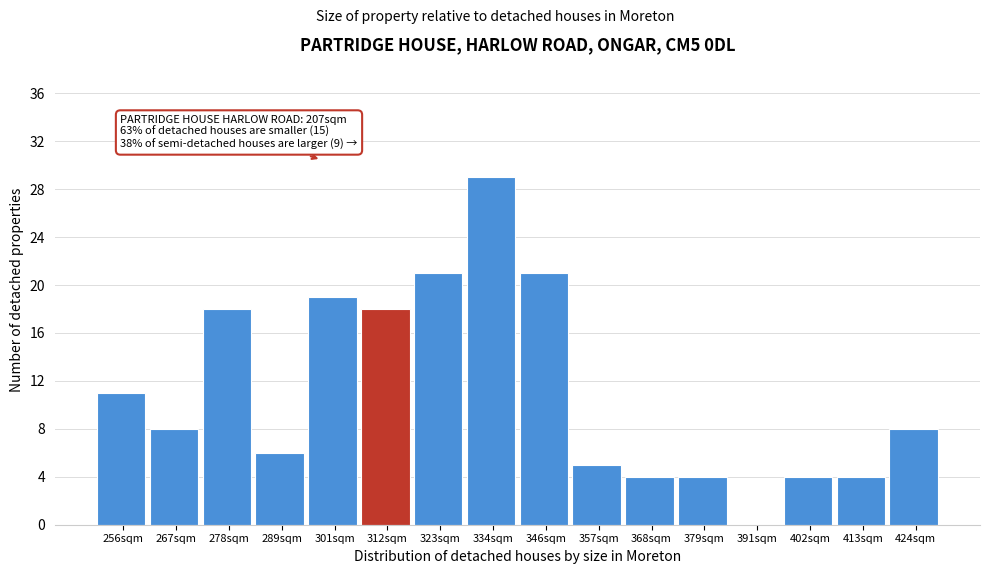

Reading right to left, what are all the values shown in this chart?

424sqm=8	413sqm=4	402sqm=4	391sqm=0	379sqm=4	368sqm=4	357sqm=5	346sqm=21	334sqm=29	323sqm=21	312sqm=18	301sqm=19	289sqm=6	278sqm=18	267sqm=8	256sqm=11